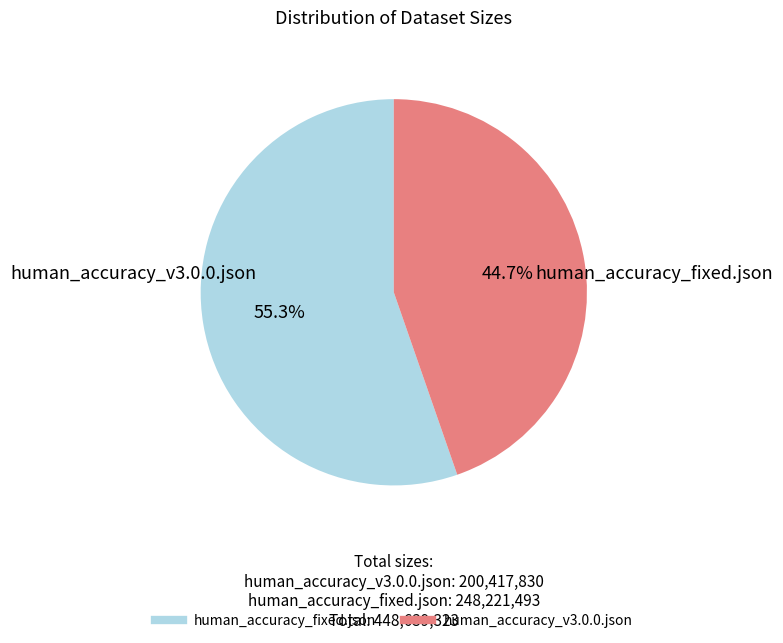

Which slice is the largest?

human_accuracy_fixed.json